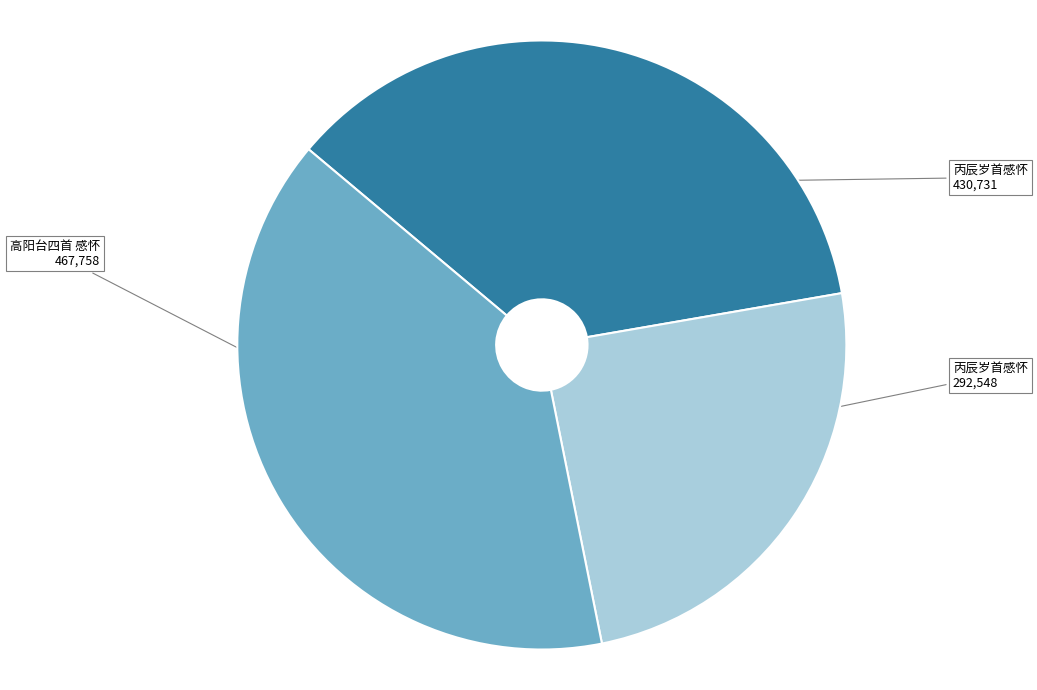

How many slices are in this pie chart?

3